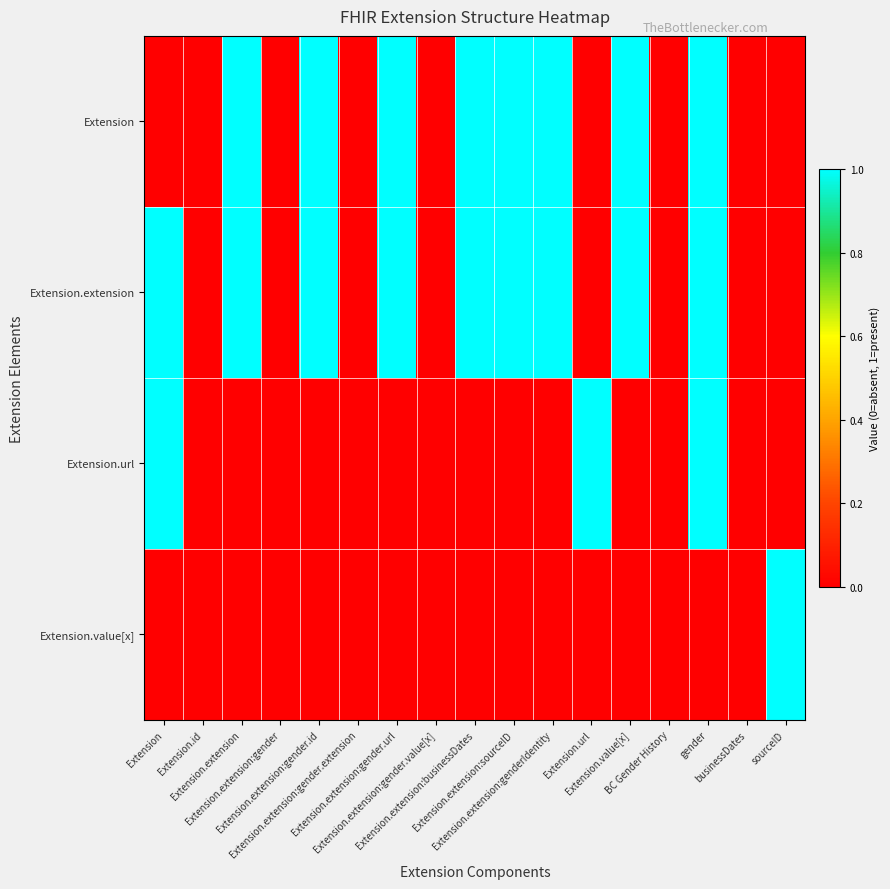

Which series changed the most between Extension and Extension.id?

Extension.extension